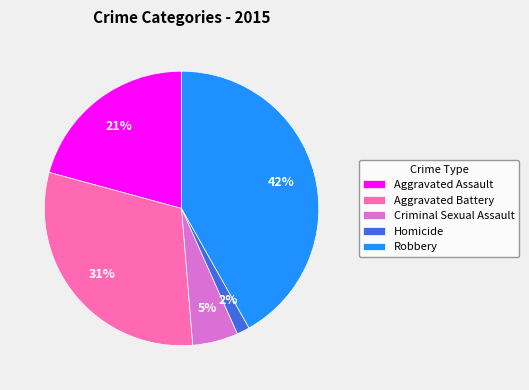

True or false: Aggravated Assault accounts for 21% of the total.

True